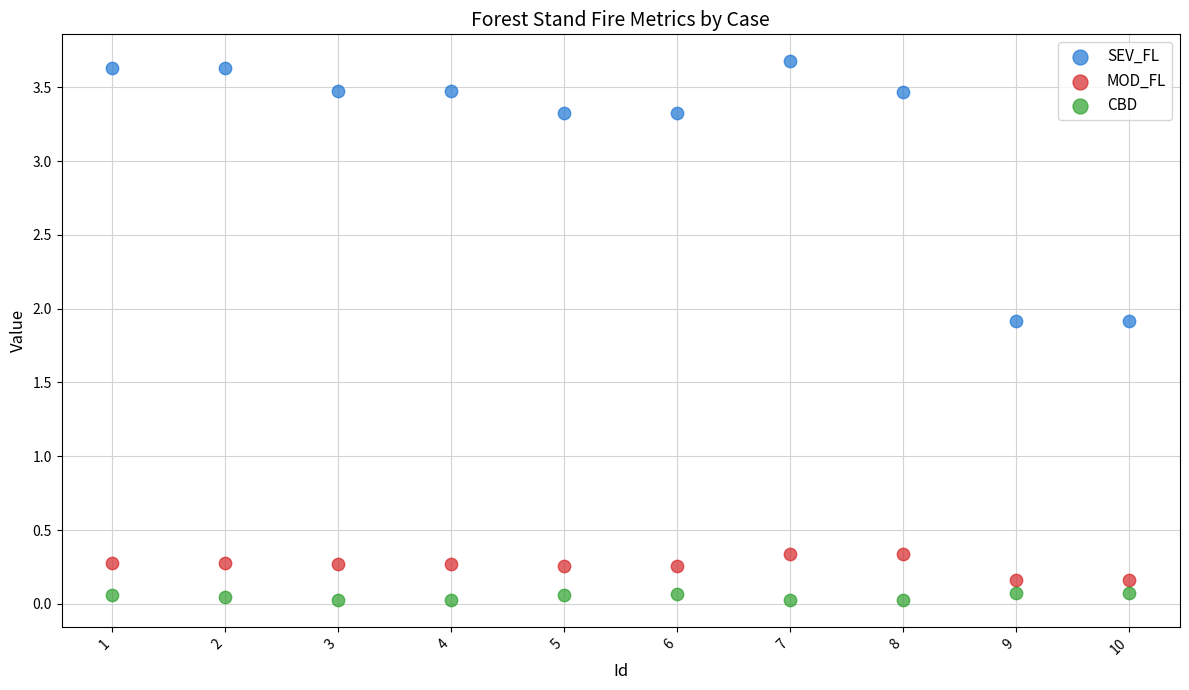

Which series contains the highest Y value?

SEV_FL